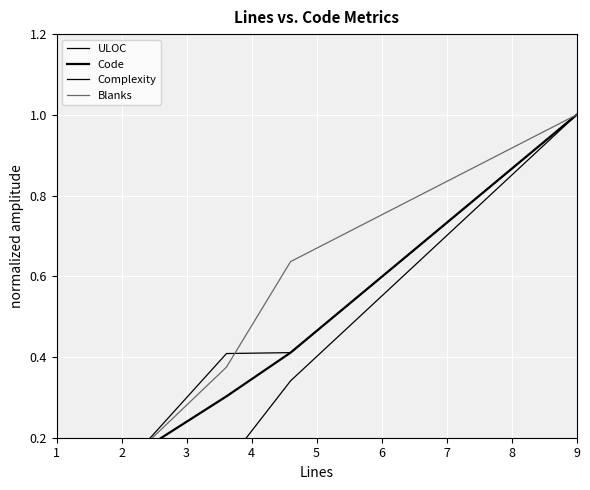

At which category does Complexity reach its first local peak?

2